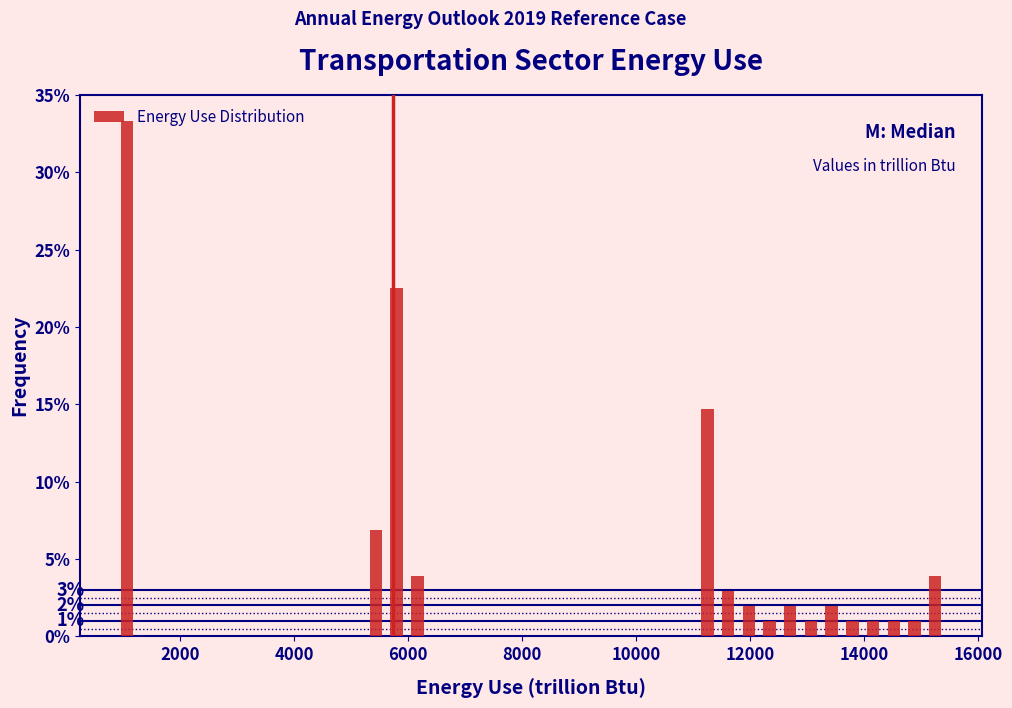

Around what value on the x-axis is the tallest bar? Give the approximate position of its centre, as read against the axis.

1000